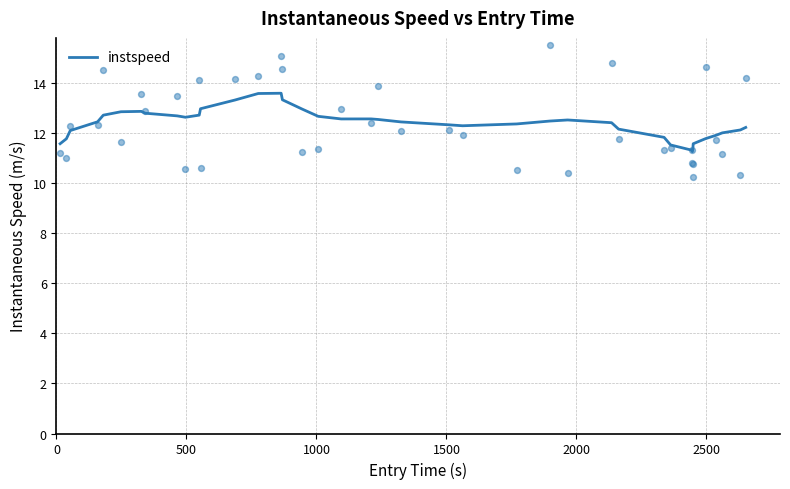

What is the minimum value for instspeed?

11.3